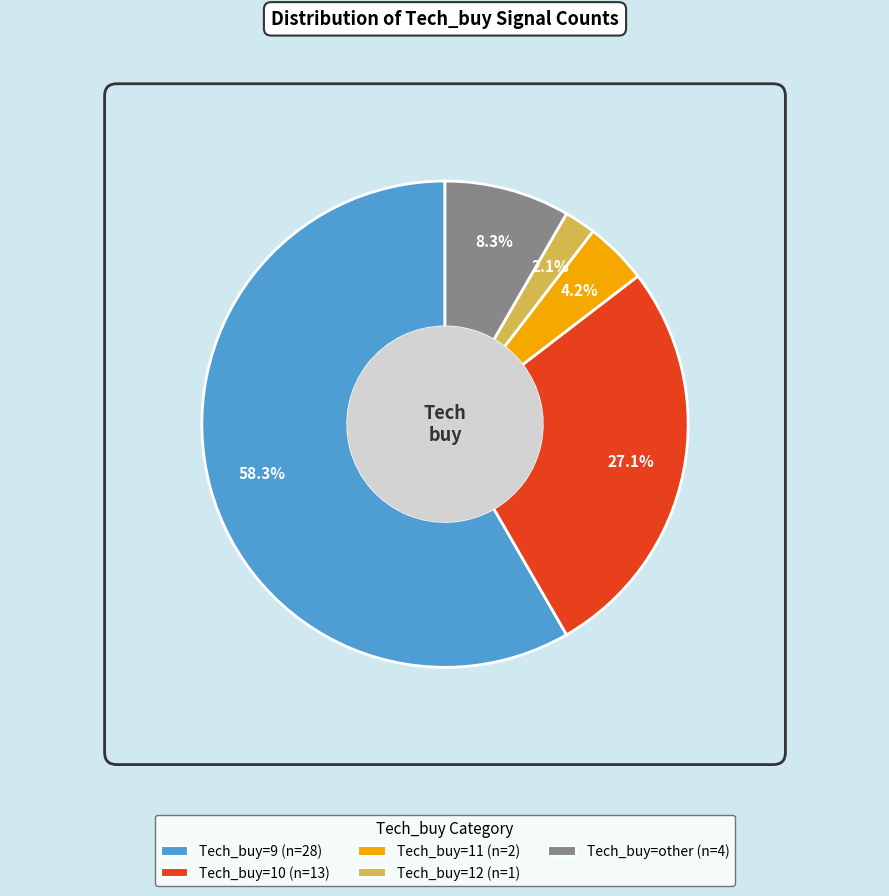

Which slice is the smallest?

Tech_buy=12